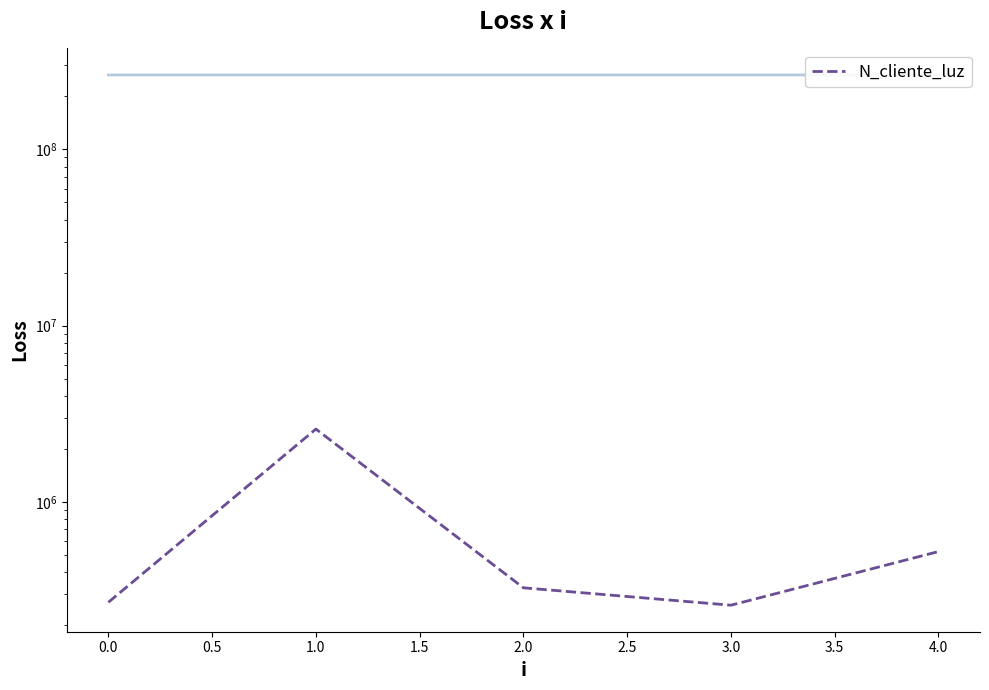

Reading left to right, what are all the values shown in this chart?

268734	2586314	324732	258663	521566